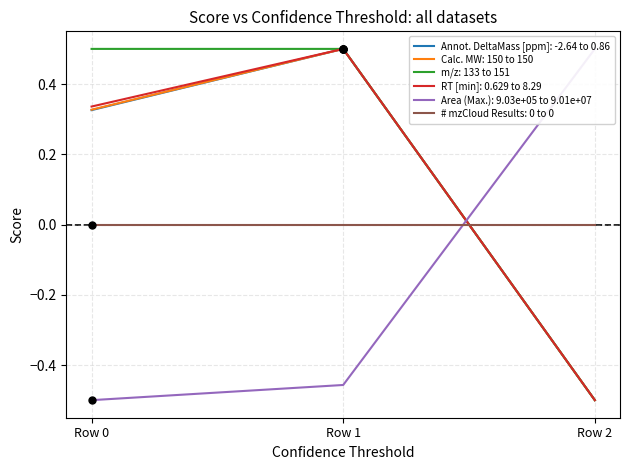

Is the value of Calc. MW: 150 to 150 at Row 0 greater than the value of m/z: 133 to 151 at Row 0?

No